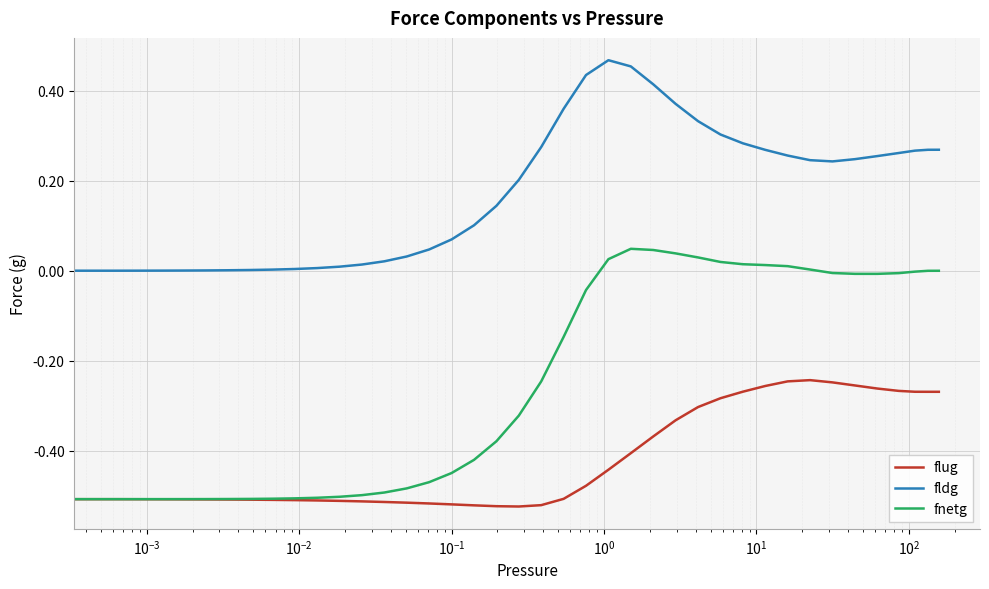

Rank the series by their maximum value, from highest to lowest.

fldg, fnetg, flug